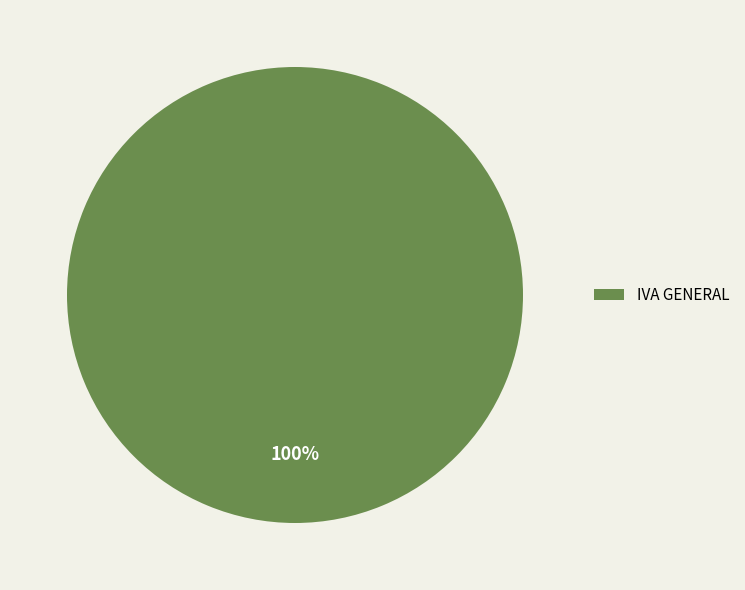

The IVA GENERAL slice represents 100% of the pie. True or false?

True